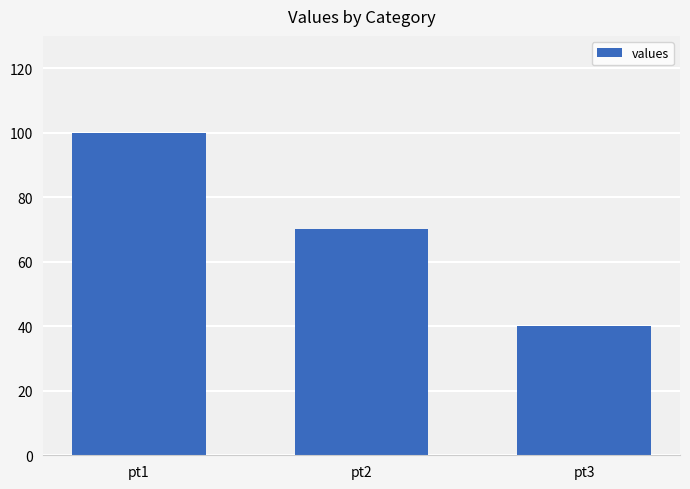

Which has a higher value, pt3 or pt2?

pt2